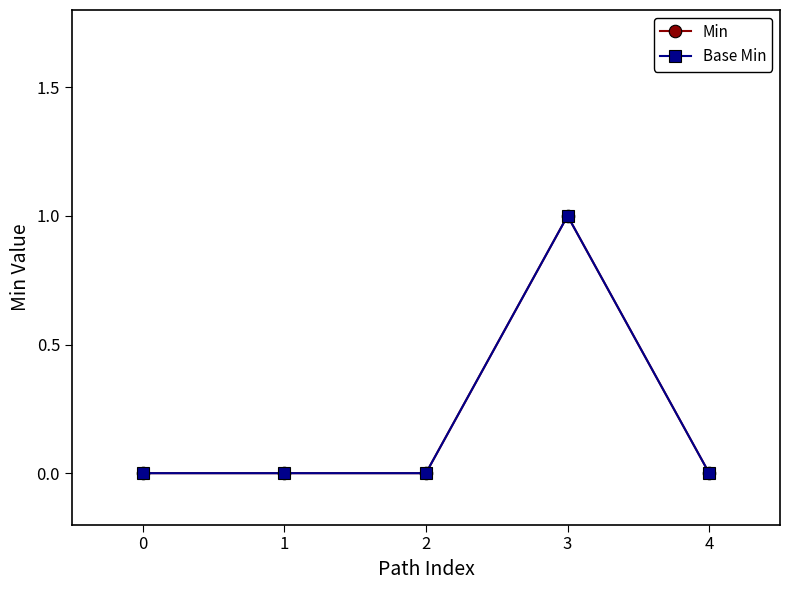

Does the chart display data point markers on the line(s)?

Yes